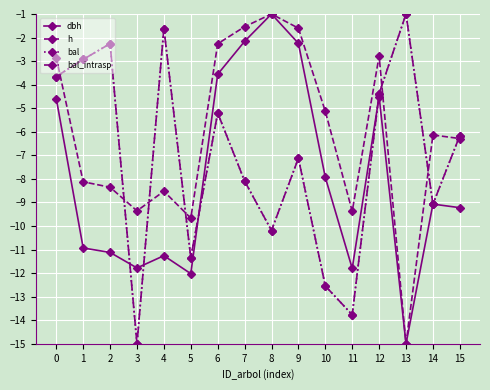

Is it true that bal equals -8.4 at 6?

False